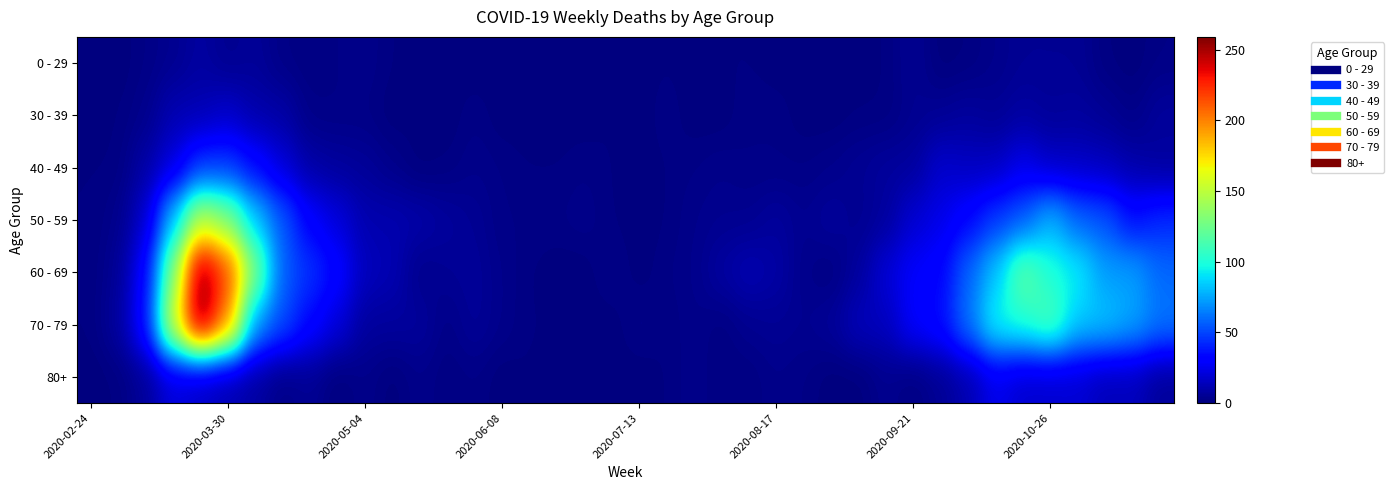

At how many categories does at least one series exceed 55?

13